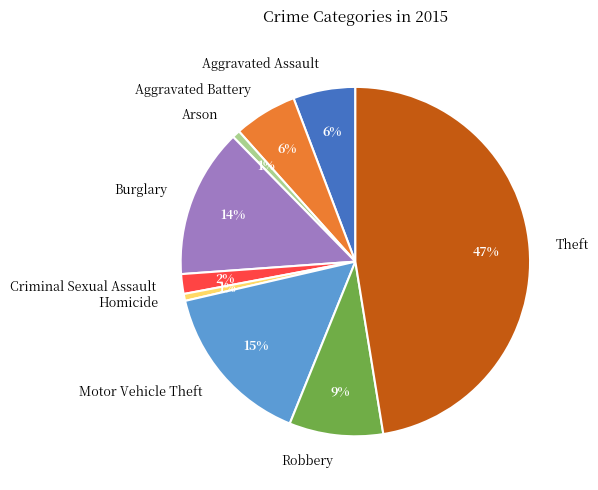

What percentage is the Homicide slice, to the nearest percent?

1%